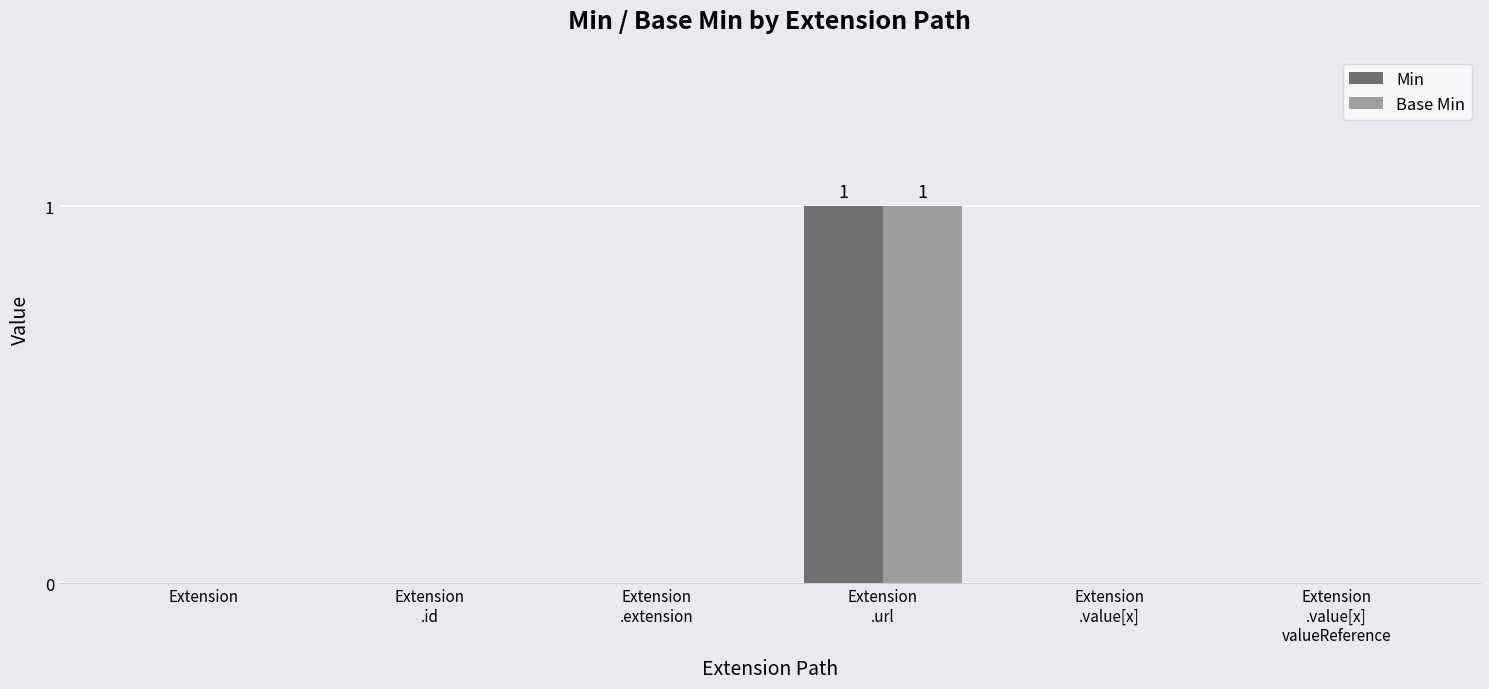

Reading left to right, extract all data points from this chart.

Min: Extension=0	Extension
.id=0	Extension
.extension=0	Extension
.url=1	Extension
.value[x]=0	Extension
.value[x]
valueReference=0
Base Min: Extension=0	Extension
.id=0	Extension
.extension=0	Extension
.url=1	Extension
.value[x]=0	Extension
.value[x]
valueReference=0